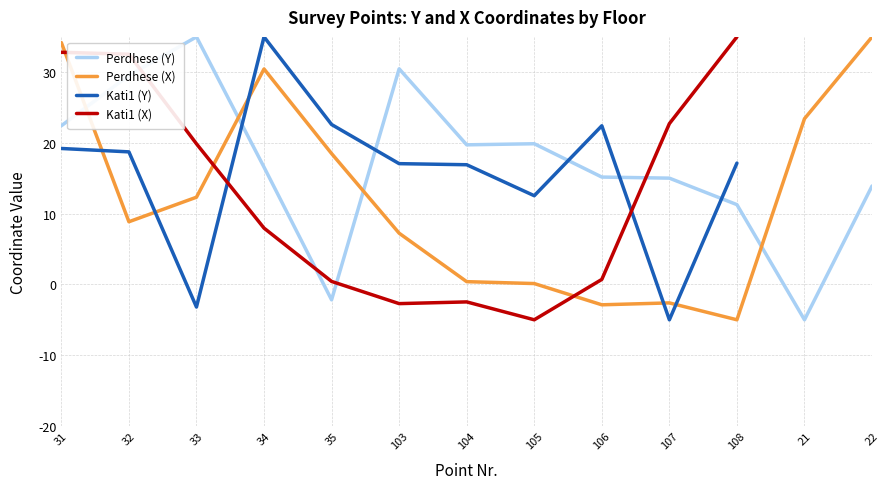

What position from the left is 106?

9